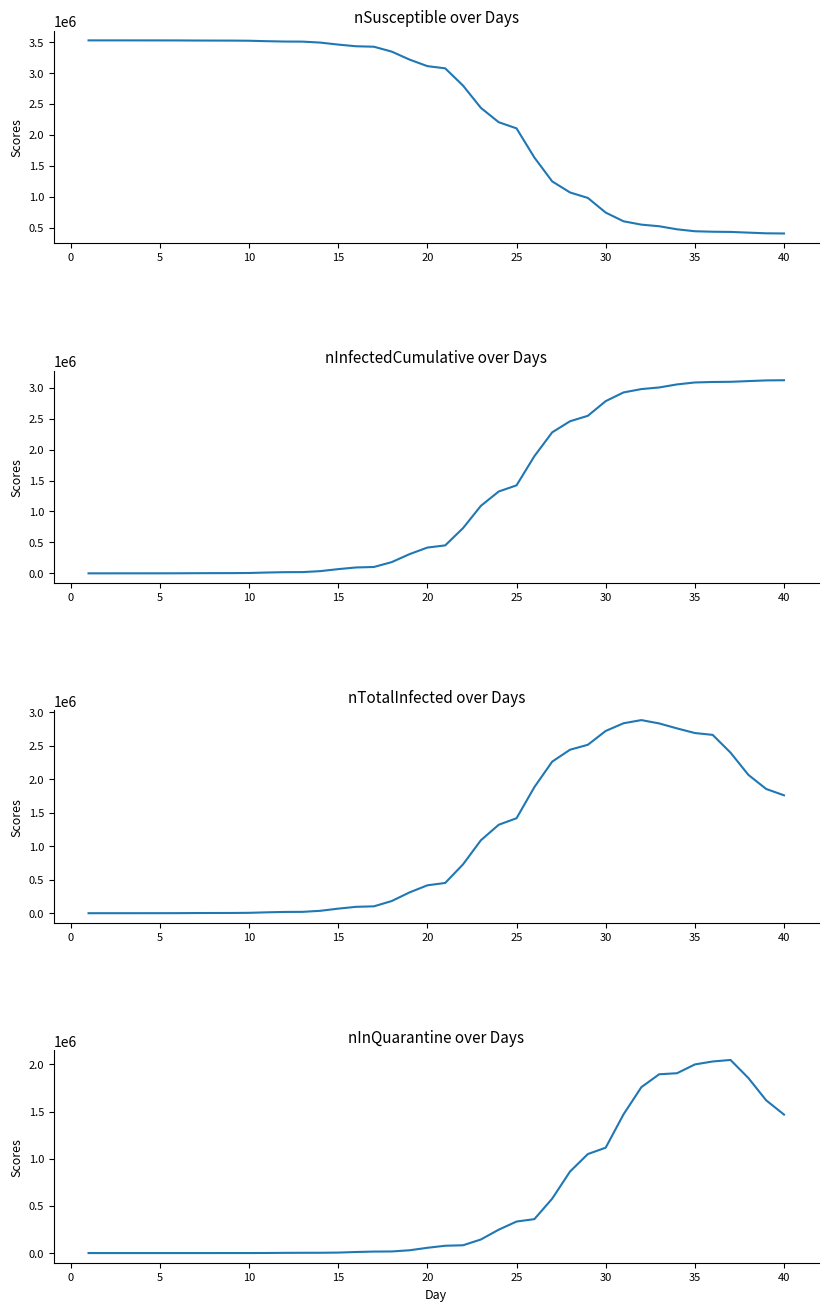

Rank the series by their maximum value, from lowest to highest.

nInQuarantine, nTotalInfected, nInfectedCumulative, nSusceptible